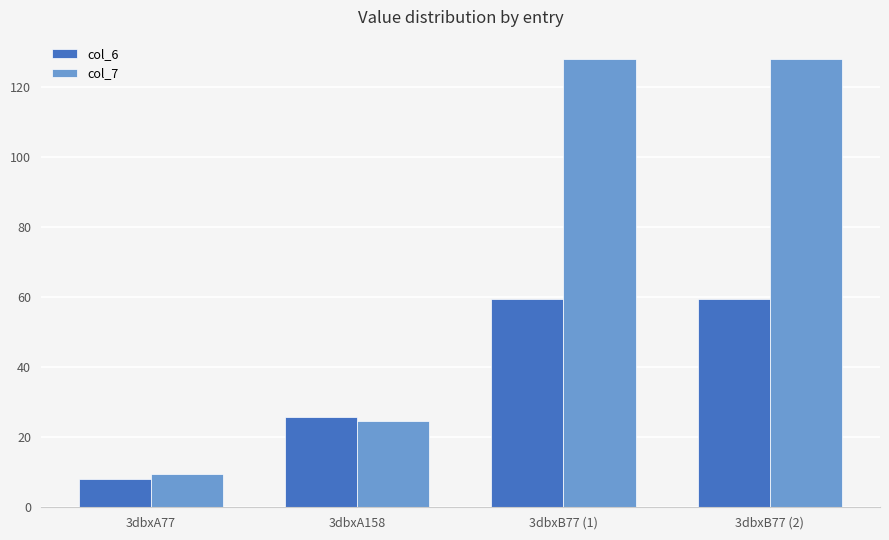

What is the label of the 3rd bar from the right?

3dbxA158